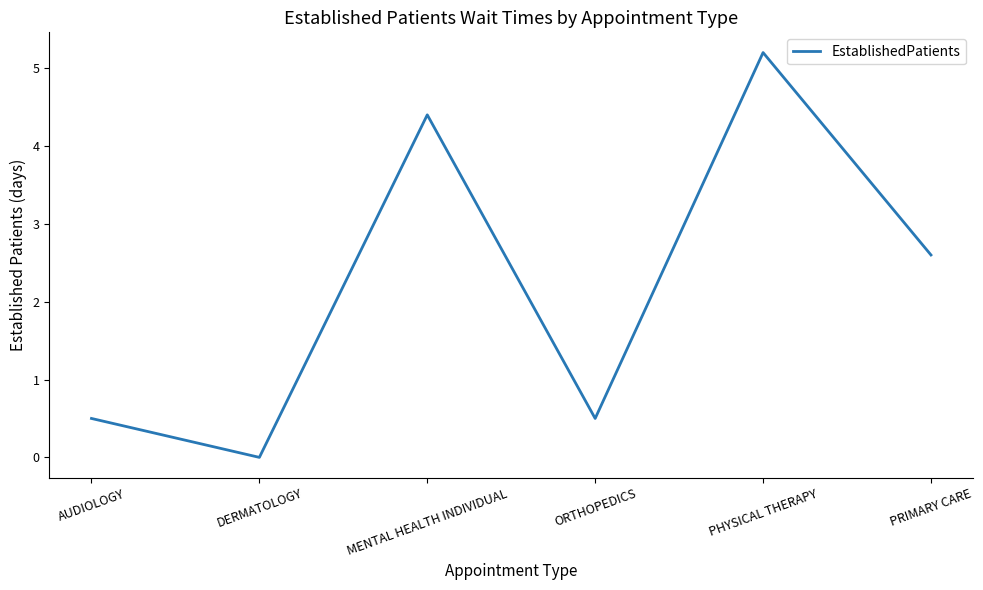

What is the average value?

2.2